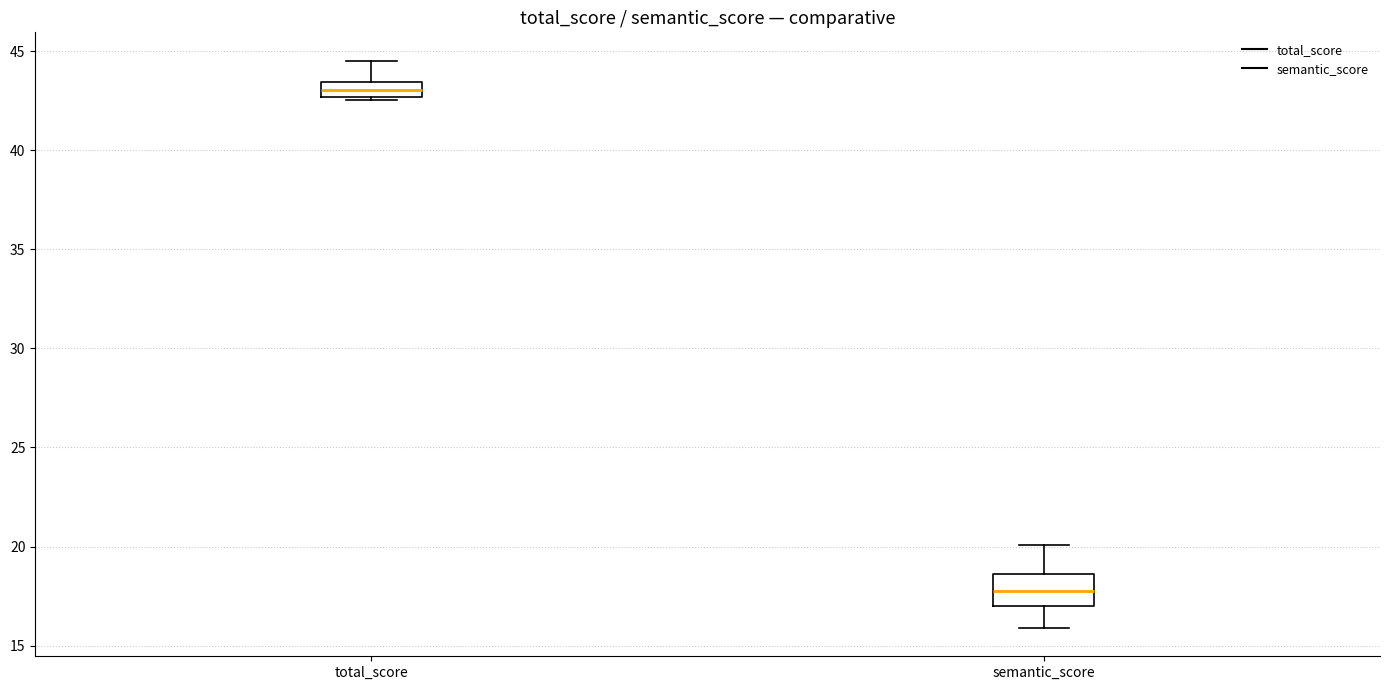

Reading left to right, transcribe this box plot: for each box, give where its median line is, the range the box spans, and where its two whiskers end, as read against the y-axis. The values are not printed on the chart, so give them approximately, as read against the axis.

total_score: median 43.0, box 42.5 to 43.5, whiskers 42.5 (just below the box's lower edge) to 44.5
semantic_score: median 18.0, box 17.0 to 18.5, whiskers 16.0 to 20.0